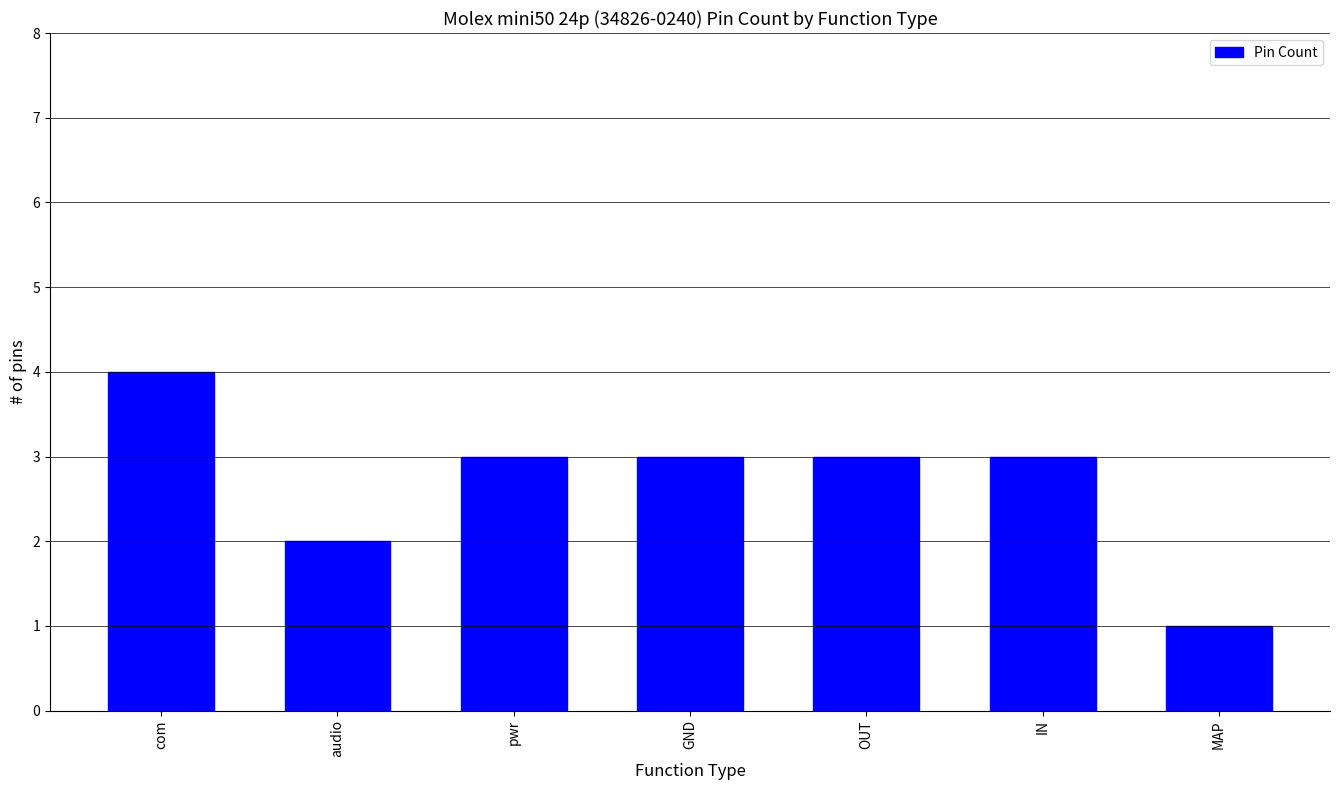

What is the label of the 7th bar from the right?

com